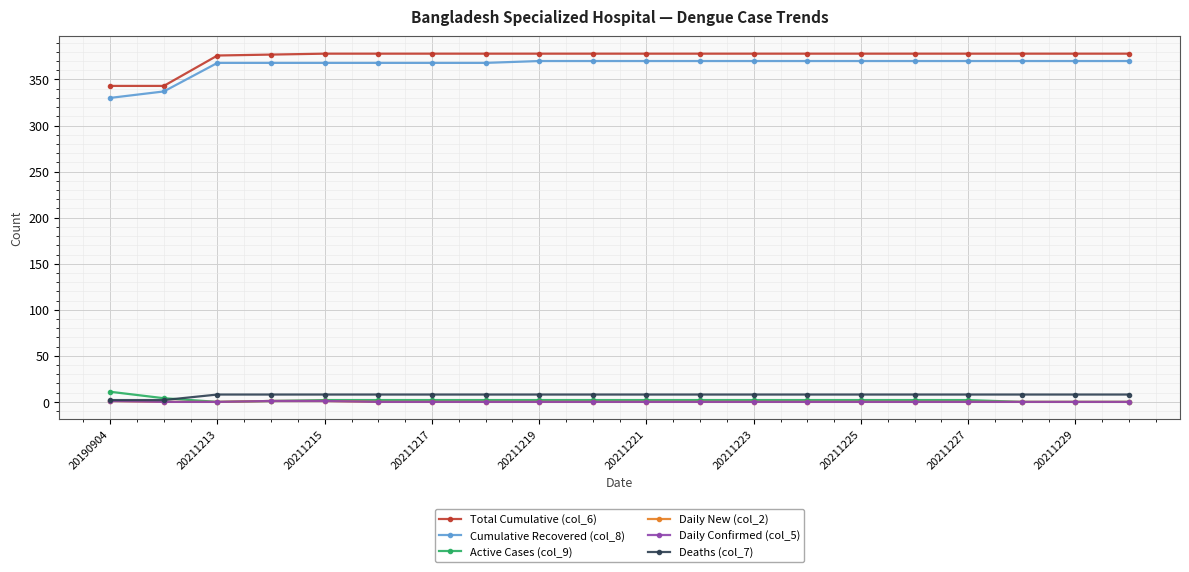

Rank the series by their maximum value, from highest to lowest.

Total Cumulative (col_6), Cumulative Recovered (col_8), Active Cases (col_9), Deaths (col_7), Daily New (col_2), Daily Confirmed (col_5)